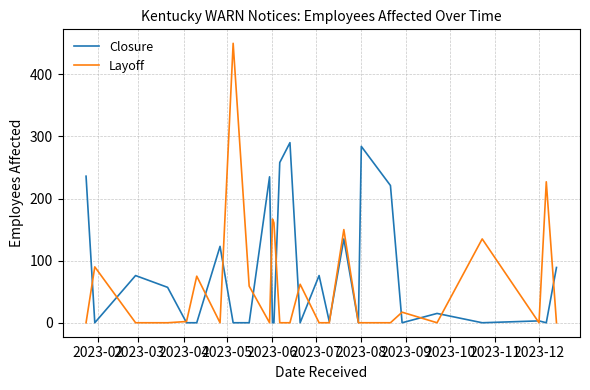

What is the difference between the maximum and second lowest values in the Closure series?

290